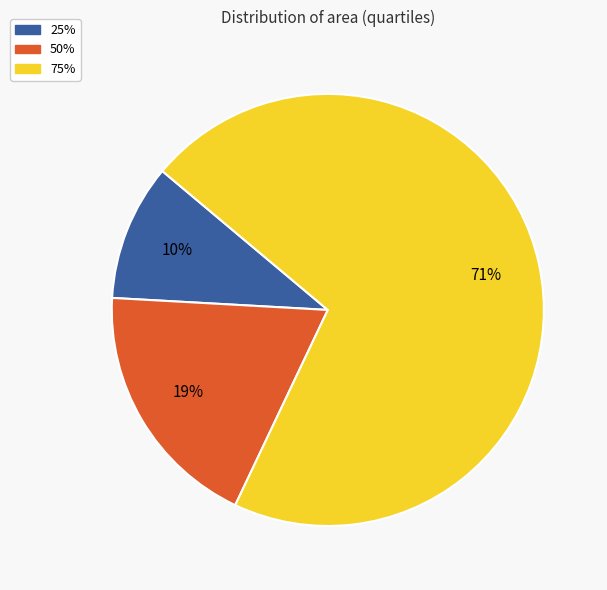

To the nearest percent, what is the combined percentage of 75% and 50%?

90%